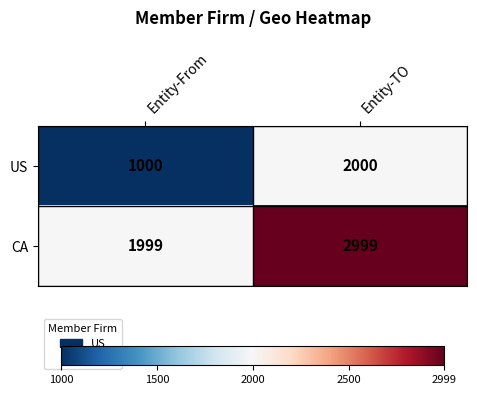

What is the spread (max minus min) of values at Entity-TO?

999